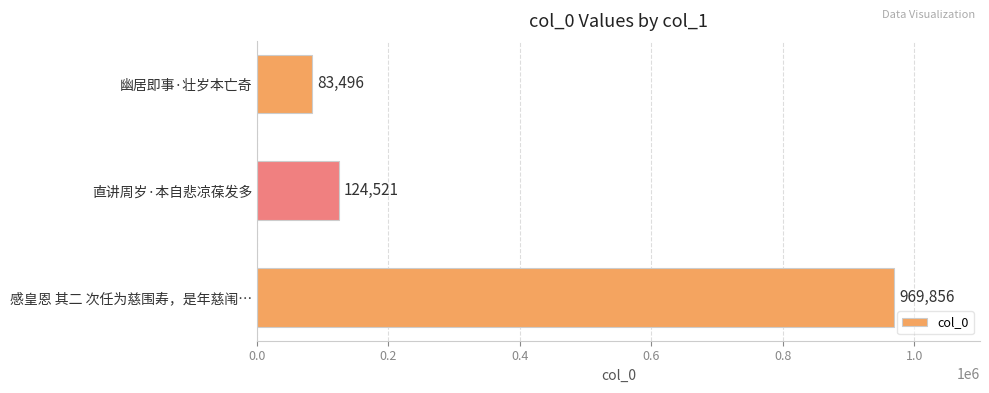

List the labels in order of value, largest first.

感皇恩 其二 次任为慈围寿，是年慈闱…, 直讲周岁·本自悲凉葆发多, 幽居即事·壮岁本亡奇